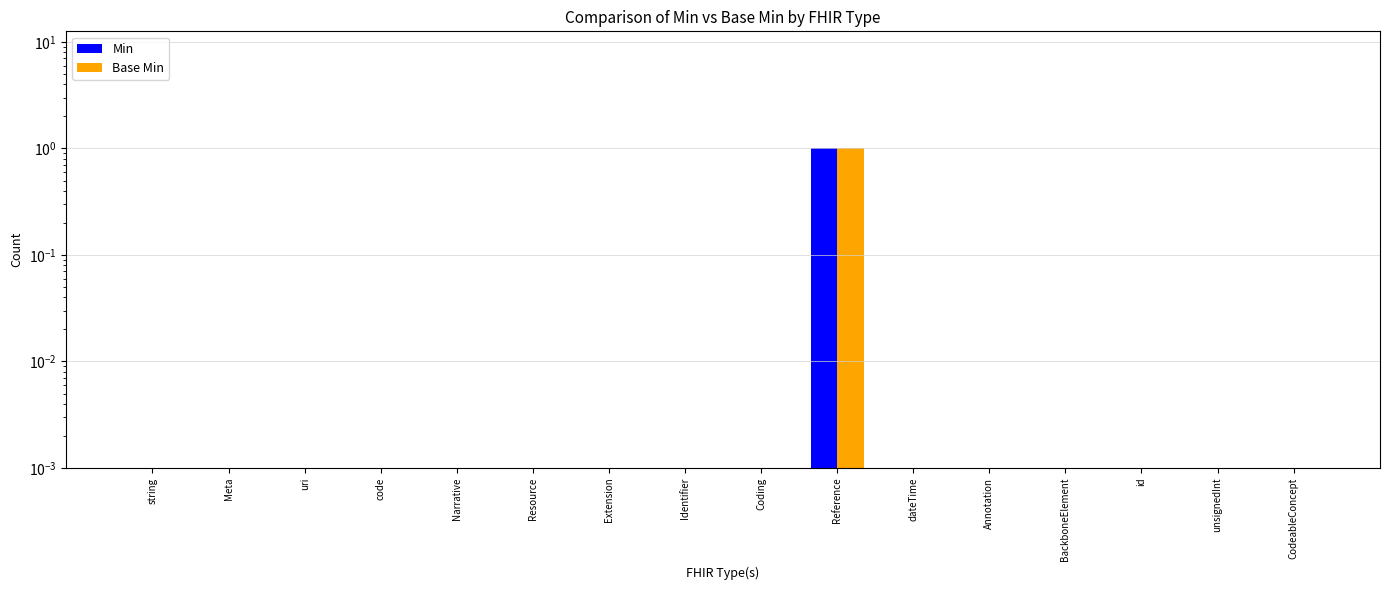

What is the label of the 8th bar from the left?

Identifier